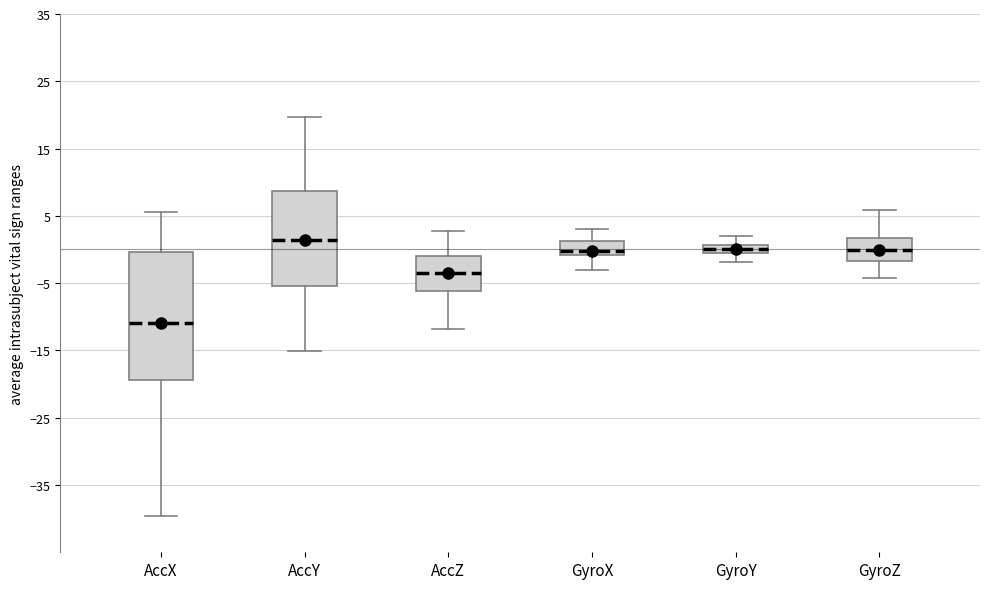

Which box is the tallest, from its lower edge to its upper edge?

AccX